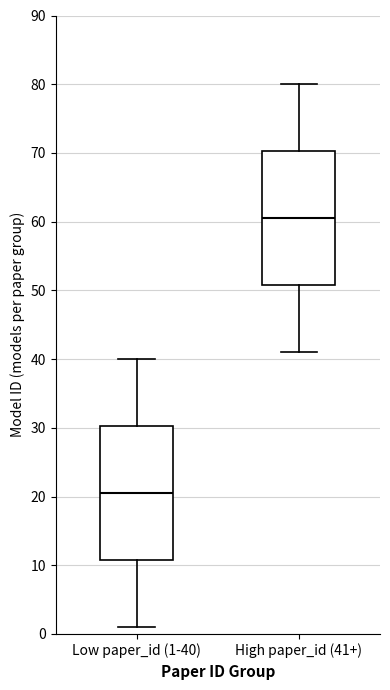

Where does the median line of the box for High paper_id (41+) sit on the y-axis? The values are not printed on the chart, so give them approximately, as read against the axis.

61